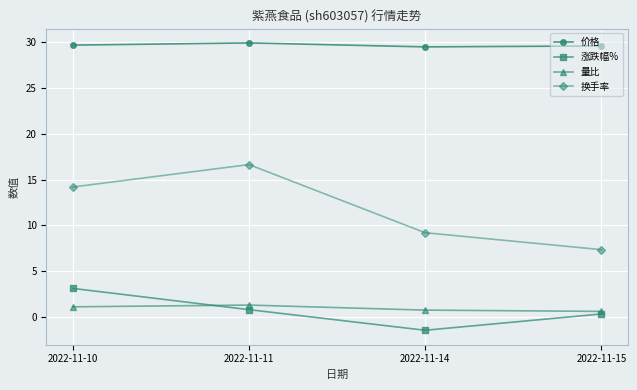

In 价格, how many points are lower than both neighbors (excluding endpoints)?

1